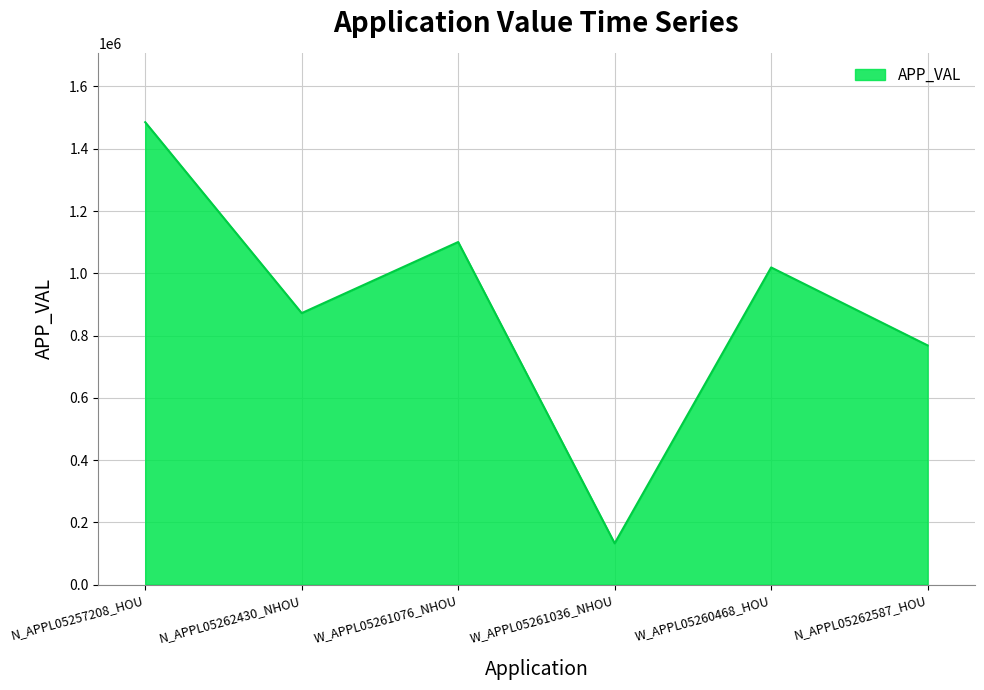

True or false: the data has more than 0 interior local peaks.

True